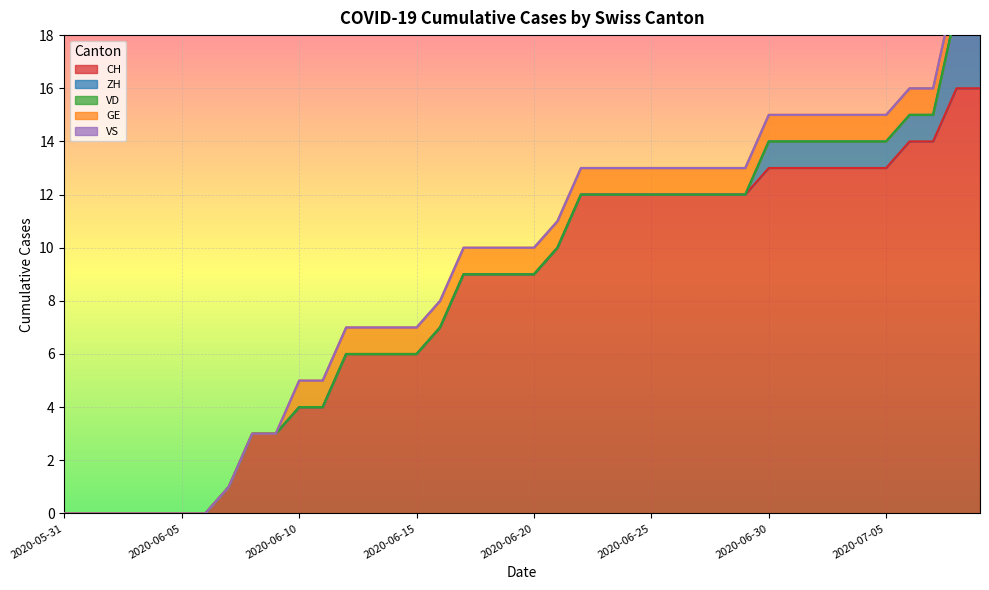

Is the value of VS at 2020-06-16 greater than the value of VD at 2020-07-05?

No